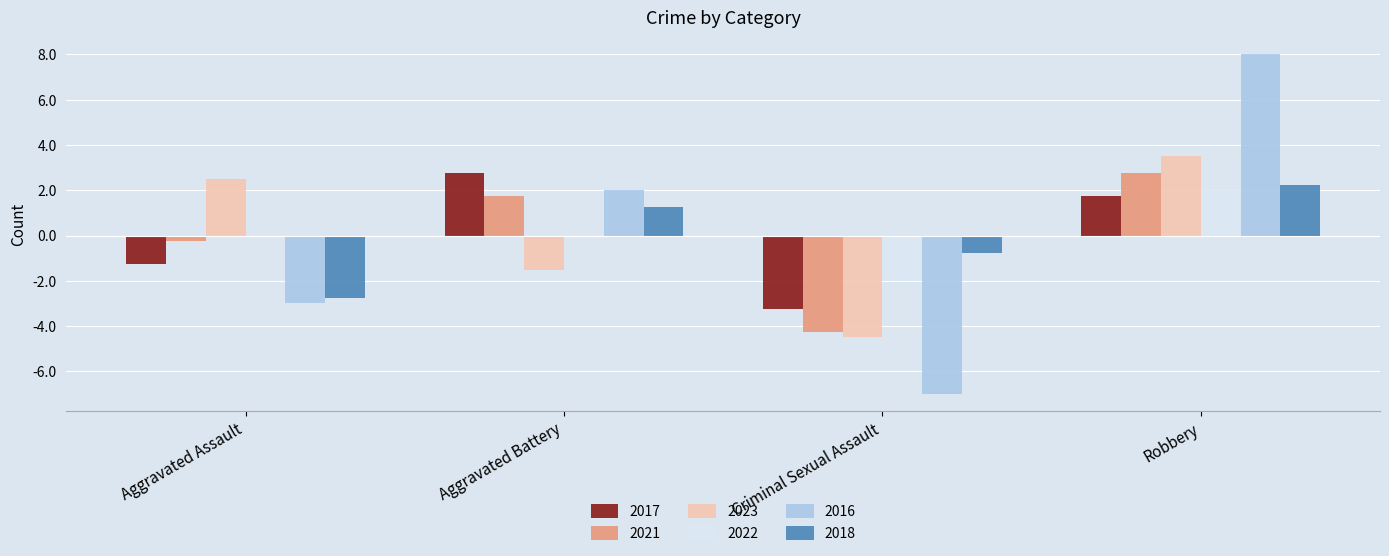

Is it true that 2017 equals 1.1 at Robbery?

False